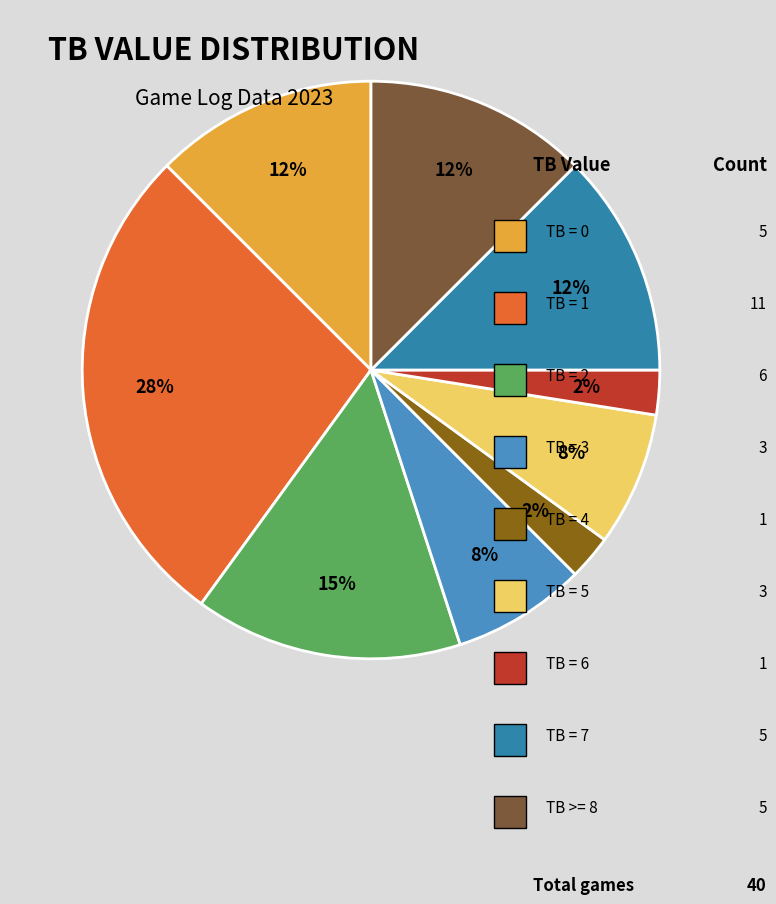

How many slices are in this pie chart?

9